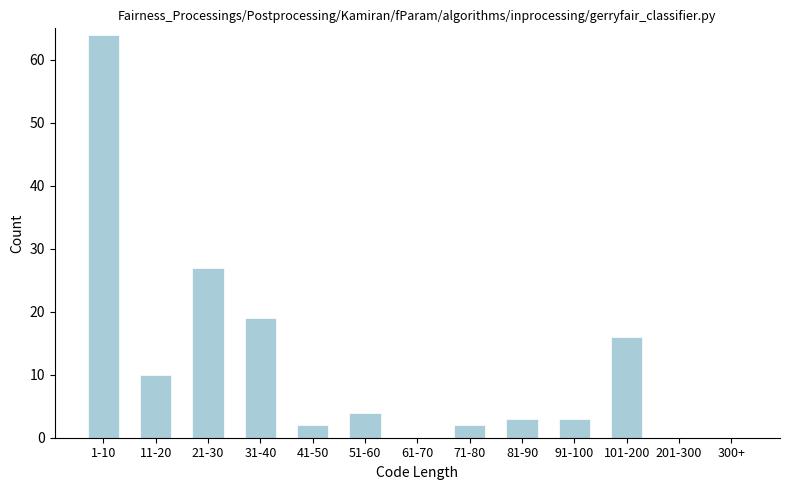

Reading right to left, extract all data points from this chart.

300+=0	201-300=0	101-200=16	91-100=3	81-90=3	71-80=2	61-70=0	51-60=4	41-50=2	31-40=19	21-30=27	11-20=10	1-10=64